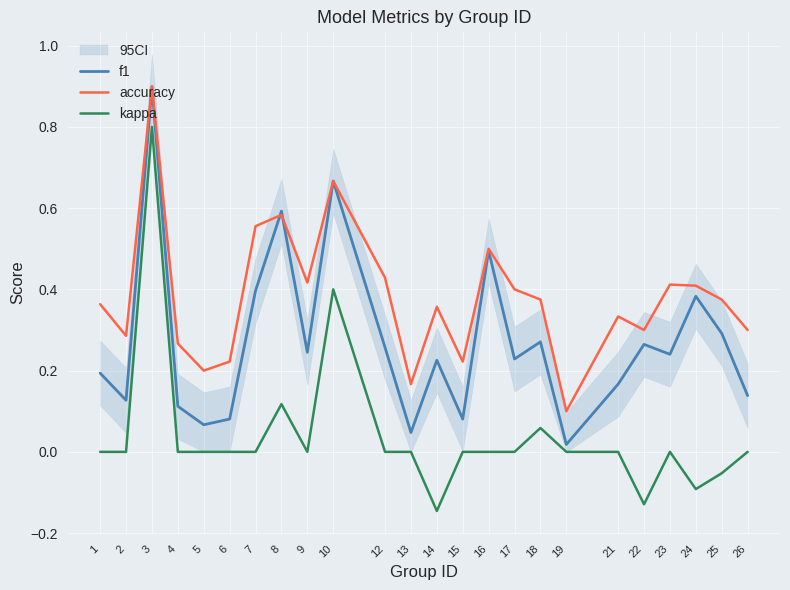

In f1, how many points are higher than both neighbors (excluding endpoints)?

8